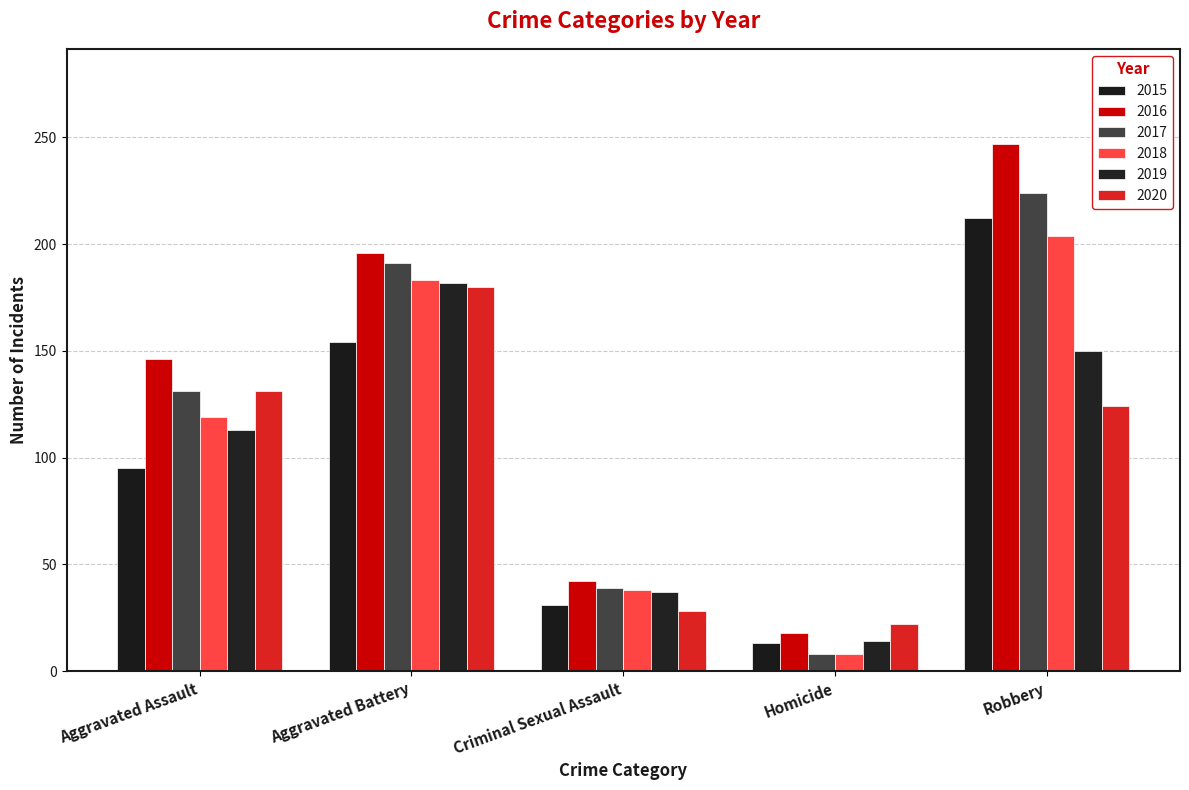

Is the value of 2017 at Aggravated Battery greater than the value of 2015 at Homicide?

Yes